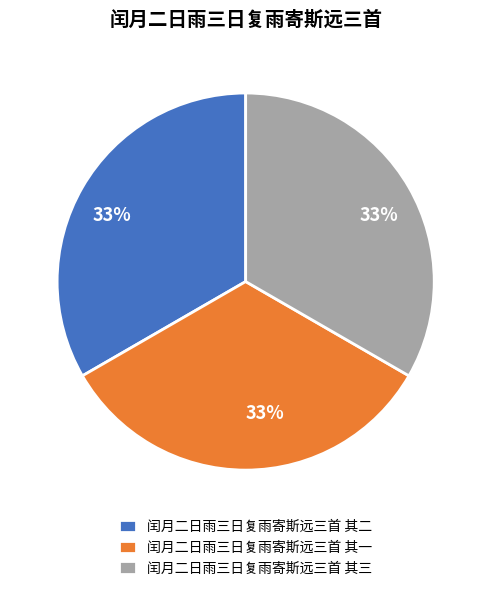

How many segments does this pie chart have?

3